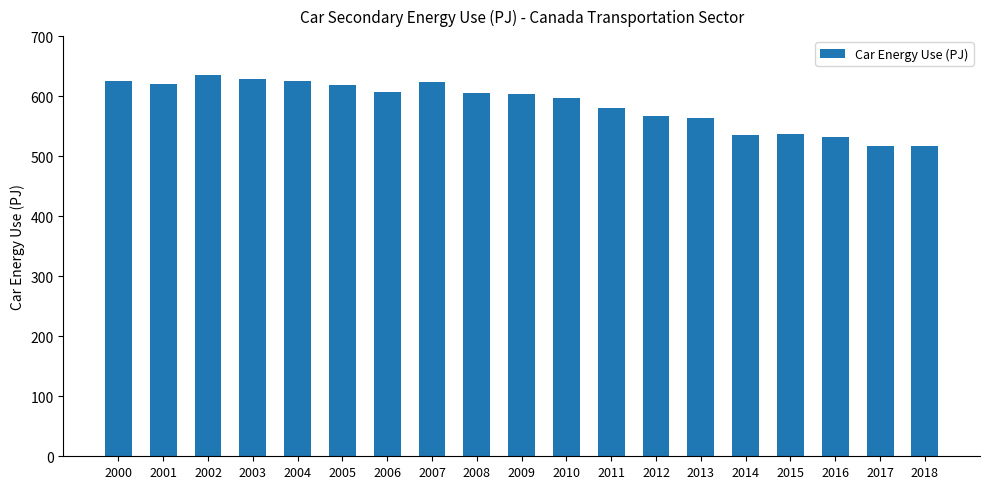

Which label corresponds to the largest value in the chart?

2002